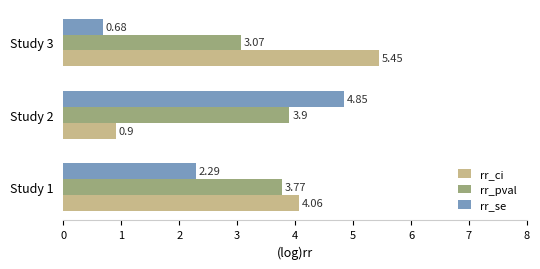

Between Study 2 and Study 3, which series saw the biggest shift?

rr_ci